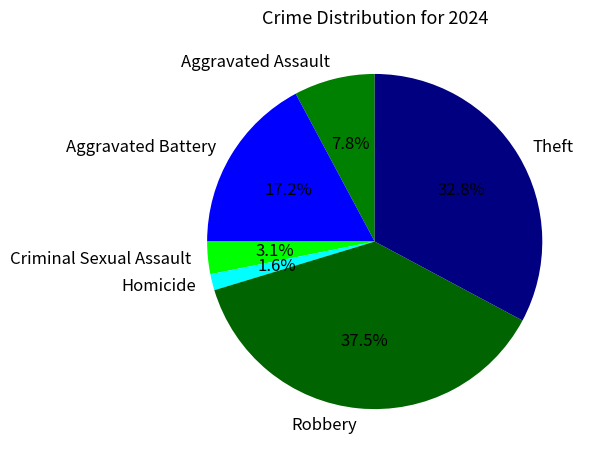

Combined, what portion of the pie is Aggravated Battery and Aggravated Assault?

25.0%